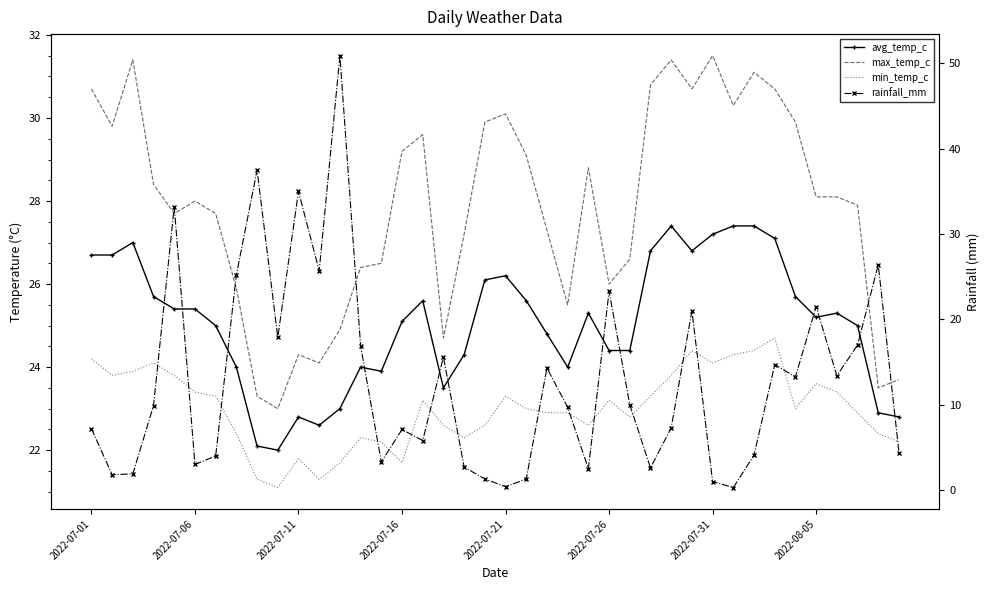

True or false: rainfall_mm has more than 2 points higher than both neighbors.

True